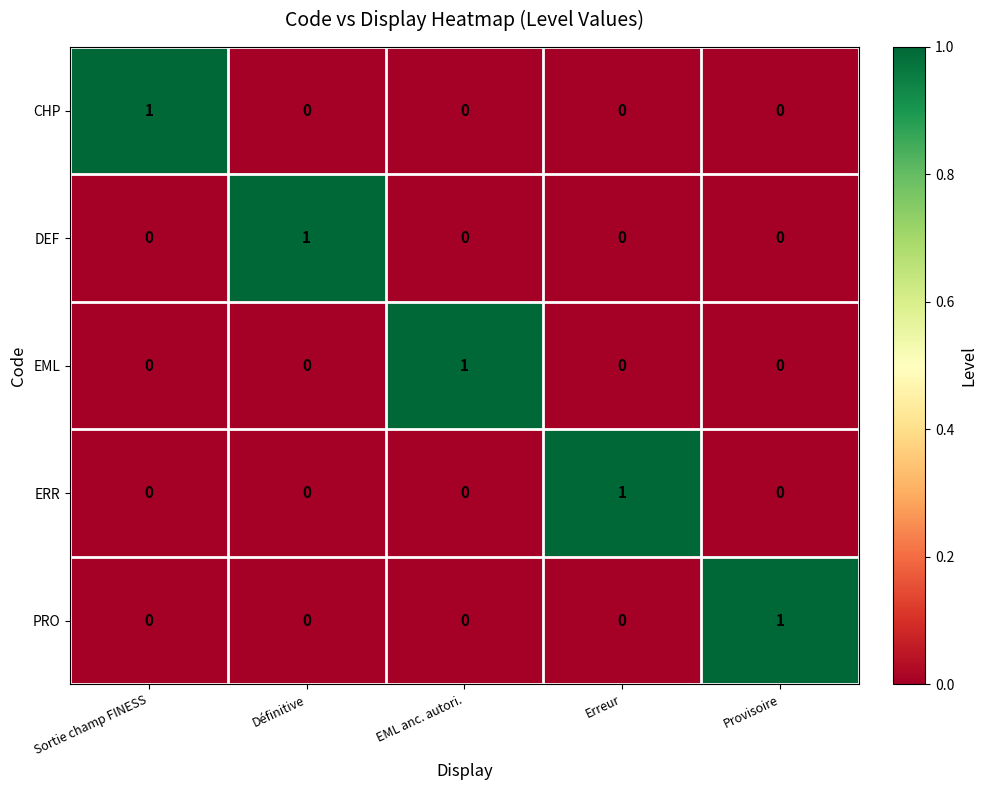

How many CHP values are between 0 and 1?

5